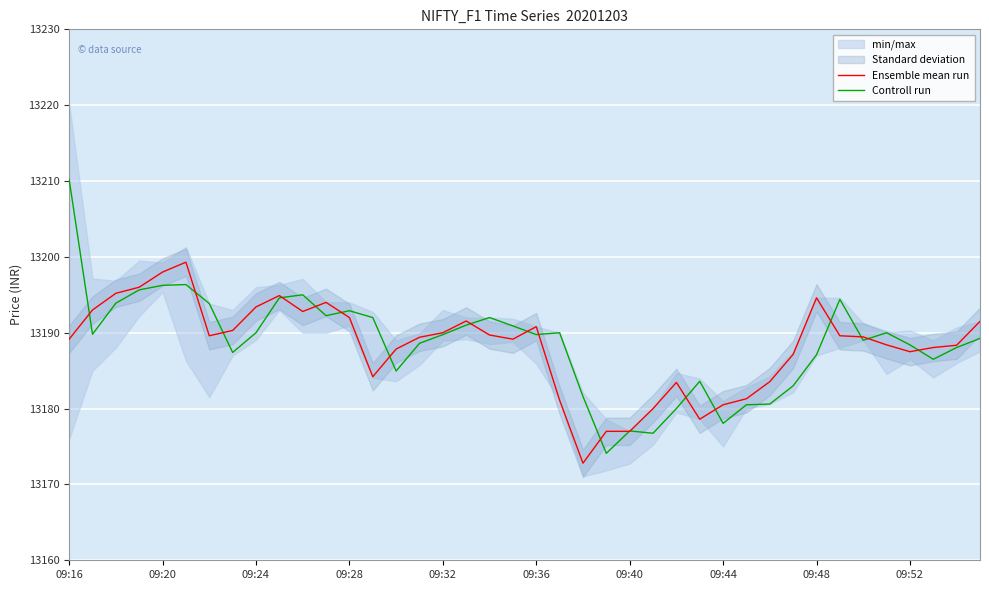

The Ensemble mean run series shows 13177.0 at 09:40. True or false?

True